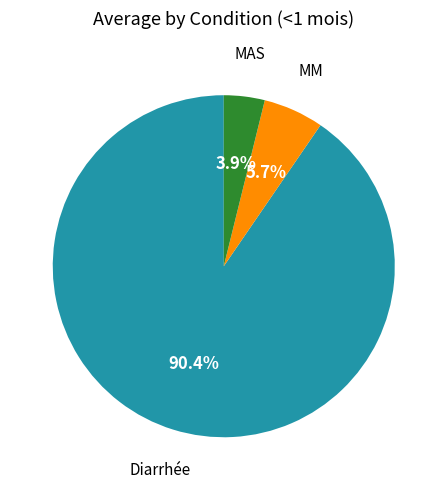

Approximately how many times larger is the value at MM compared to Diarrhée?

0.1